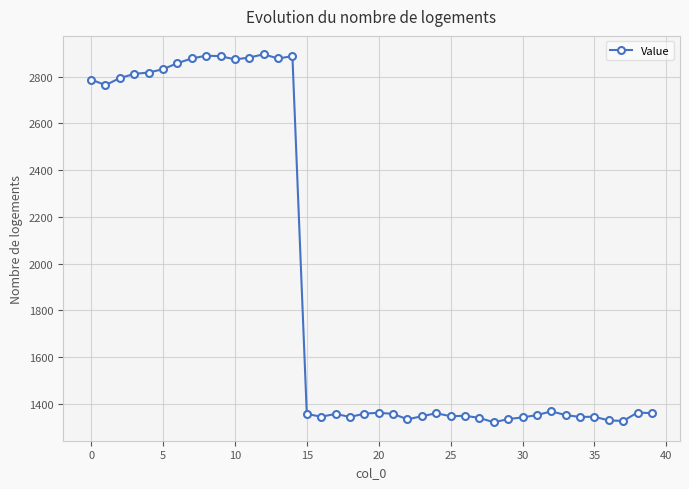

True or false: there are more than 2 points higher than both neighbors.

True